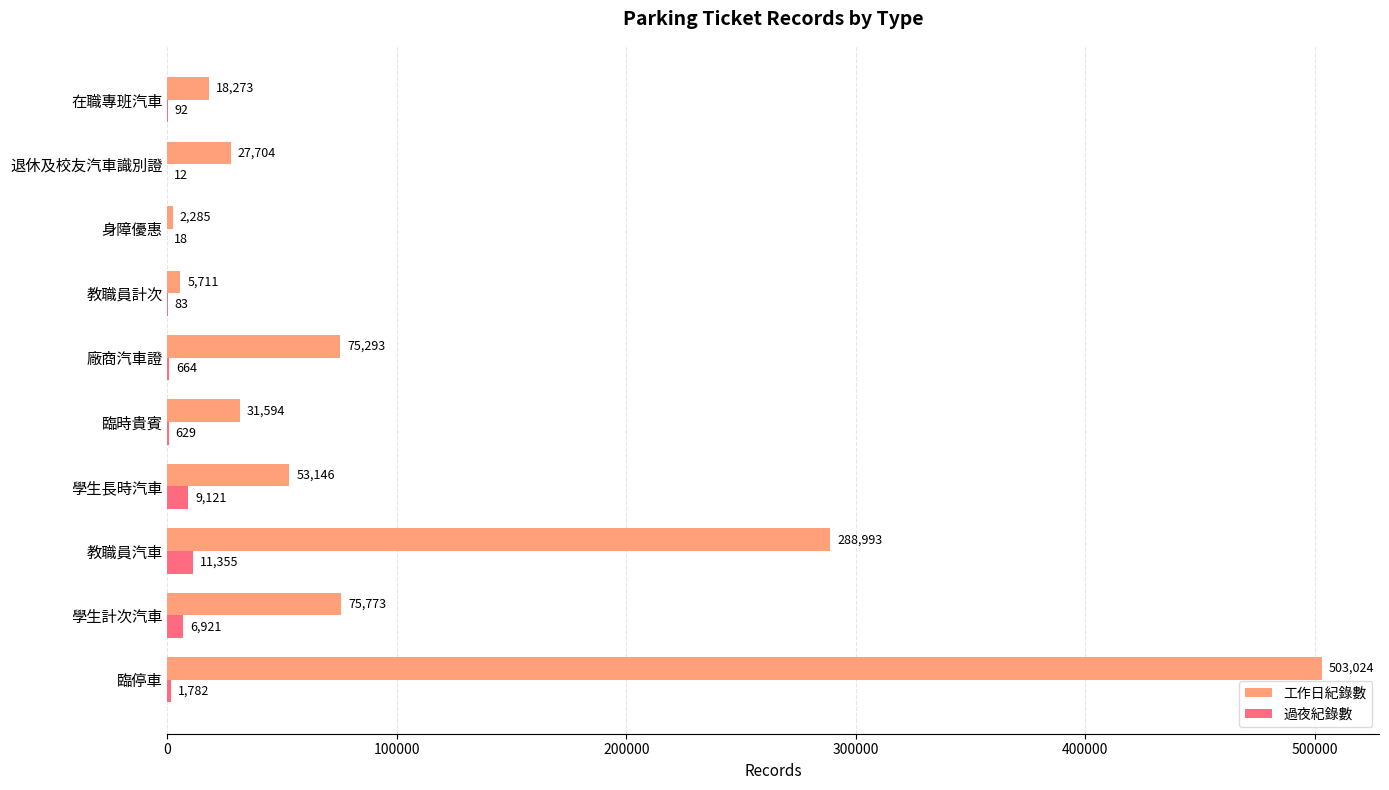

What is the sum of all 過夜紀錄數 values?

30677